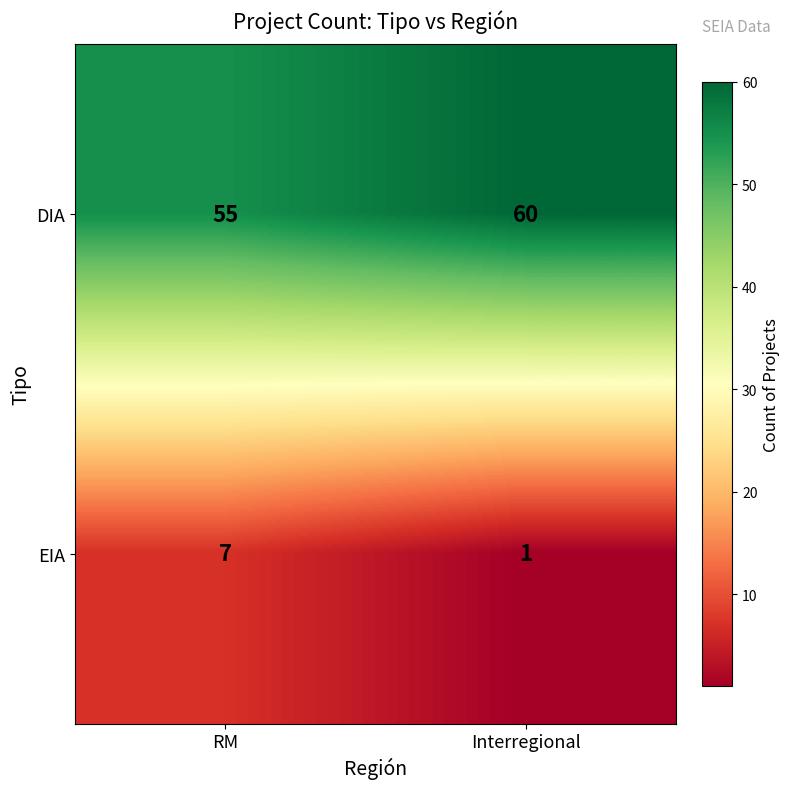

What is the approximate value of EIA at RM?

7